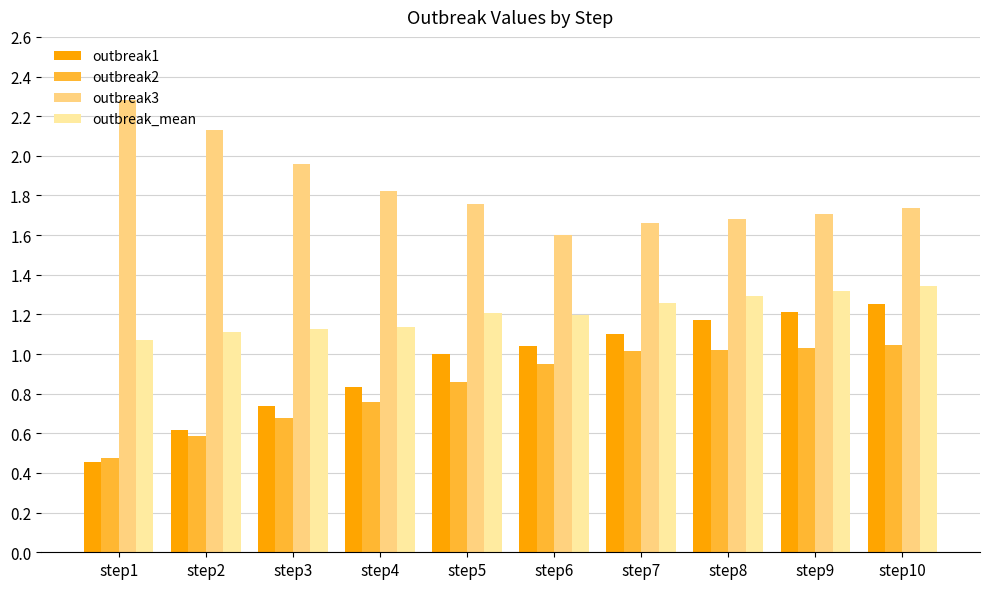

At which category does the chart reach its peak across all series?

step1